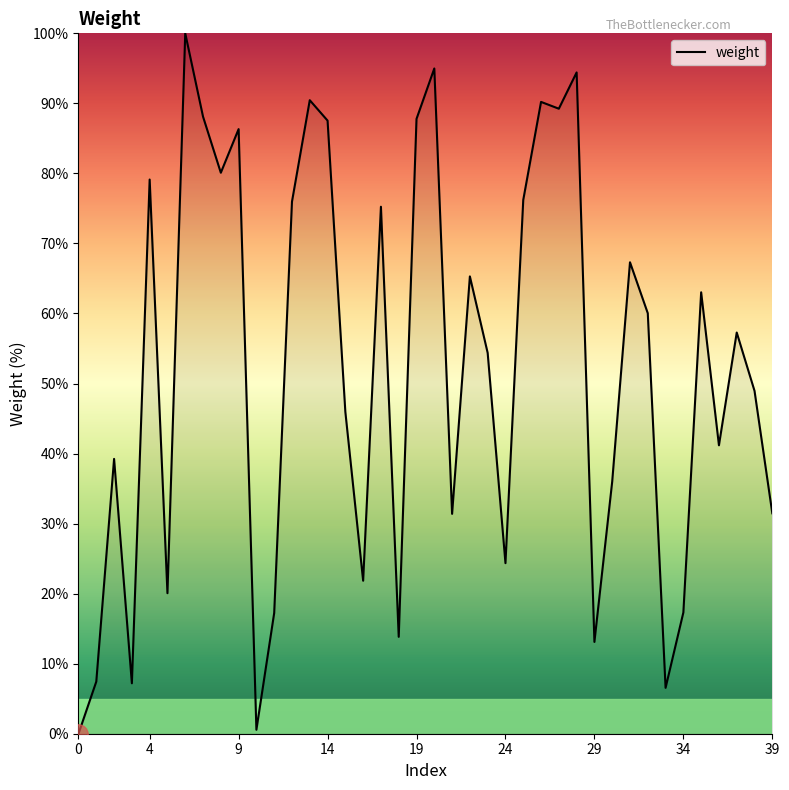

What is the difference between the maximum and minimum values?

100.0